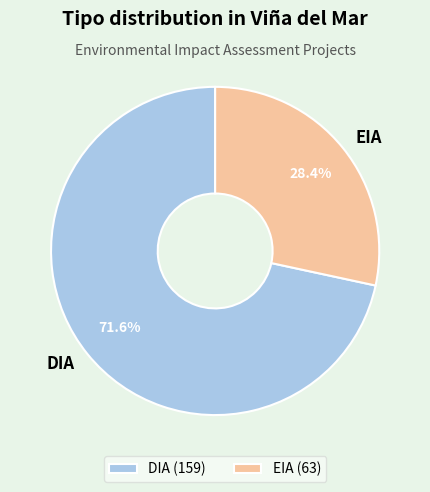

How many slices are in this pie chart?

2